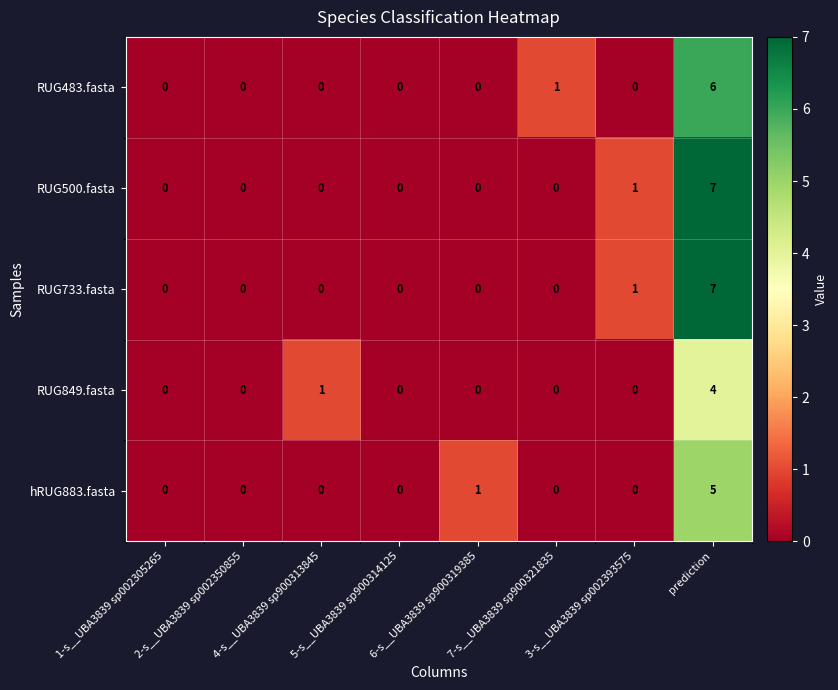

Which label corresponds to the largest value in the chart?

prediction